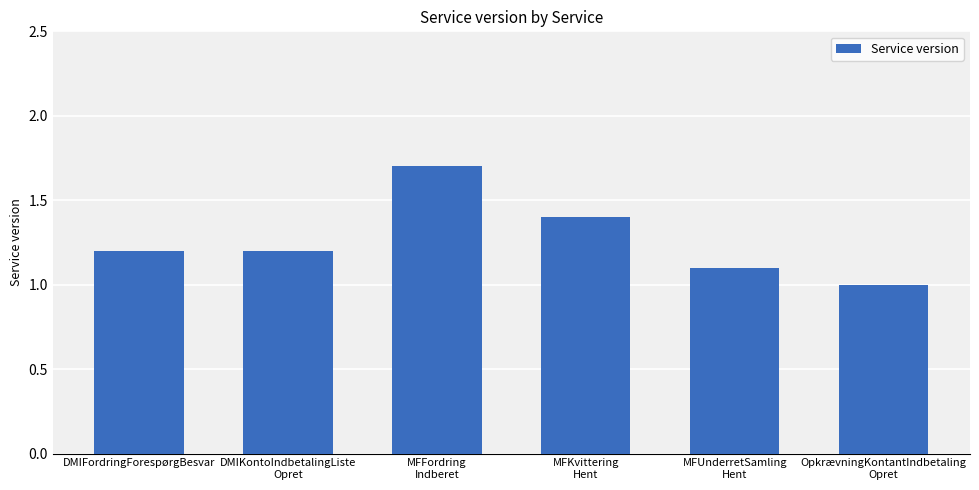

At which category does the chart reach its minimum across all series?

OpkrævningKontantIndbetaling
Opret